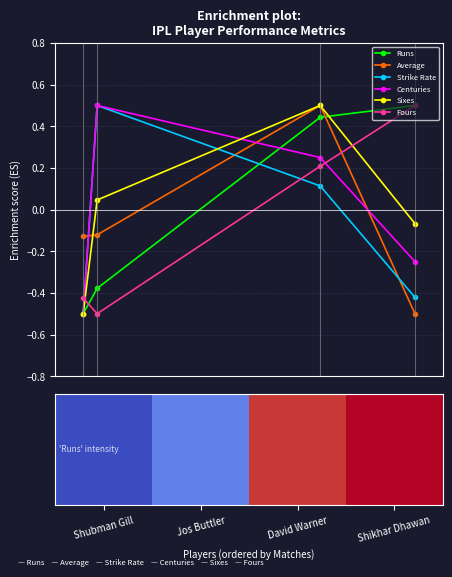

Reading left to right, list all the values displayed in this chart.

Runs: -0.5	-0.4	0.4	0.5
Average: -0.1	-0.1	0.5	-0.5
Strike Rate: -0.5	0.5	0.1	-0.4
Centuries: -0.5	0.5	0.2	-0.2
Sixes: -0.5	0.0	0.5	-0.1
Fours: -0.4	-0.5	0.2	0.5